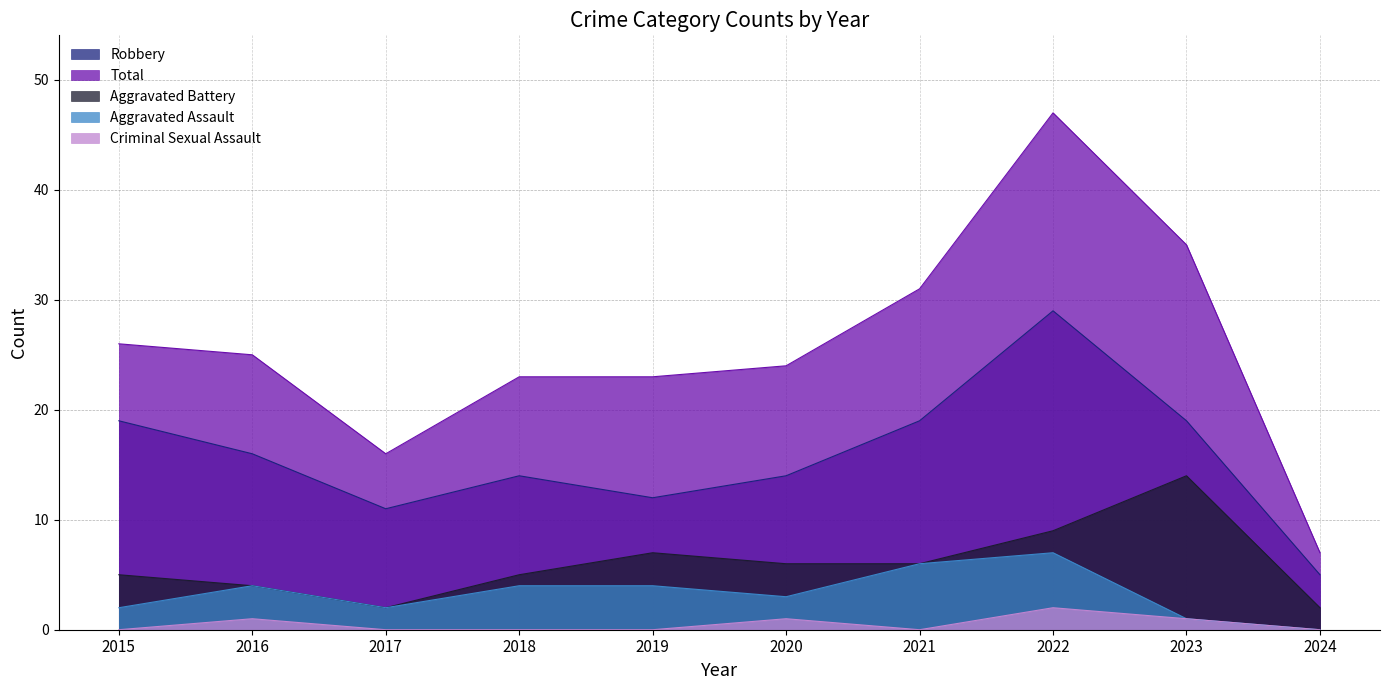

Between 2021 and 2020, which is larger?

2021